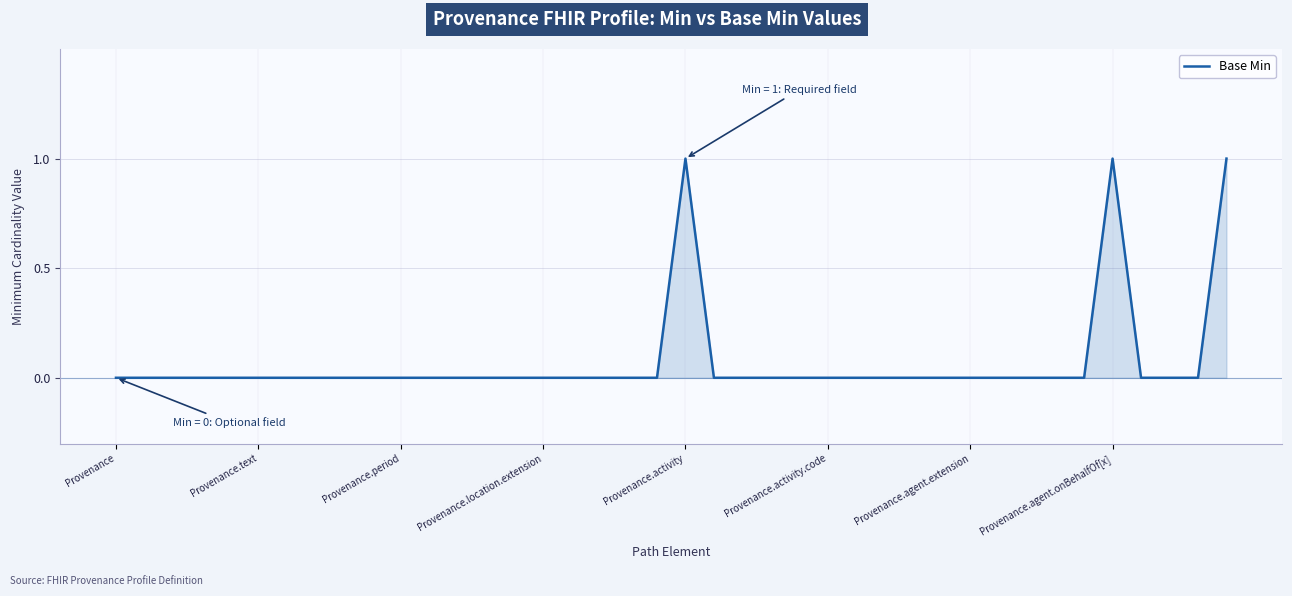

The chart shows a value of 0 at Provenance. True or false?

True